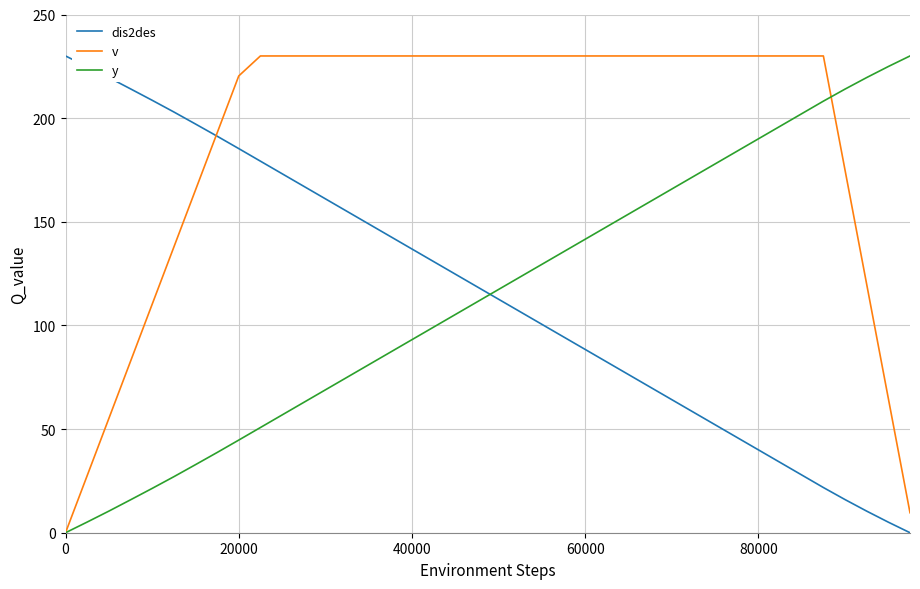

How many intersections are there between v and dis2des?

1